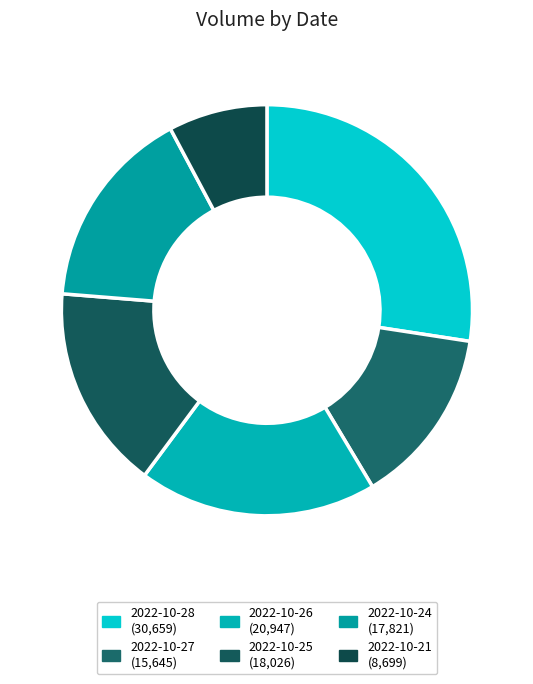

Is 2022-10-26 the majority of the pie?

No